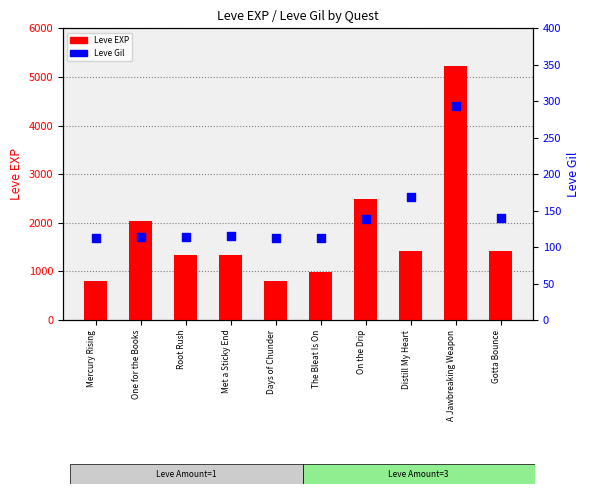

Which series has the largest Y range (max minus min)?

Leve EXP